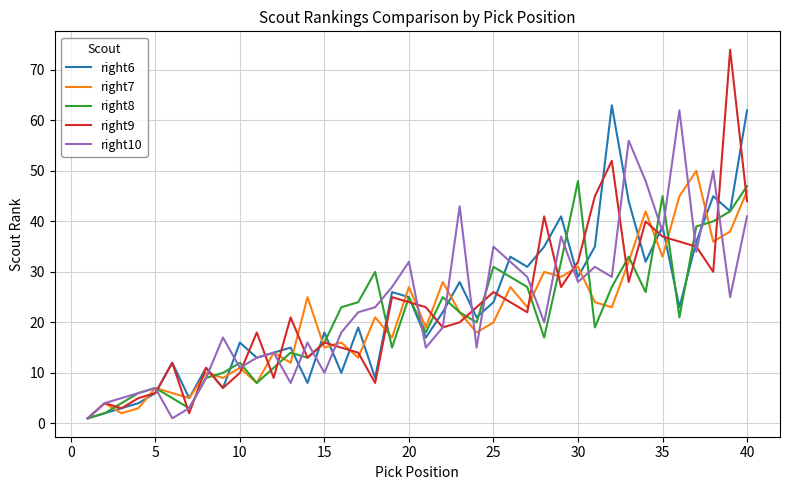

Reading left to right, transcribe all the data shown in this chart.

right6: 1	2	3	4	6	12	5	11	7	16	13	14	15	8	18	10	19	9	26	25	17	22	28	21	24	33	31	35	41	29	35	63	44	32	39	23	36	45	42	62
right7: 1	4	2	3	7	6	5	10	9	11	8	14	12	25	15	16	13	21	17	27	19	28	22	18	20	27	23	30	29	31	24	23	32	42	33	45	50	36	38	46
right8: 1	2	4	6	7	5	3	9	10	12	8	11	14	13	16	23	24	30	15	25	18	25	22	20	31	29	27	17	32	48	19	27	33	26	45	21	39	40	42	47
right9: 1	4	3	5	6	12	2	11	7	10	18	9	21	13	16	15	14	8	25	24	23	19	20	23	26	24	22	41	27	32	45	52	28	40	37	36	35	30	74	44
right10: 1	4	5	6	7	1	3	9	17	11	13	14	8	16	10	18	22	23	27	32	15	19	43	15	35	32	29	20	37	28	31	29	56	48	38	62	34	50	25	41